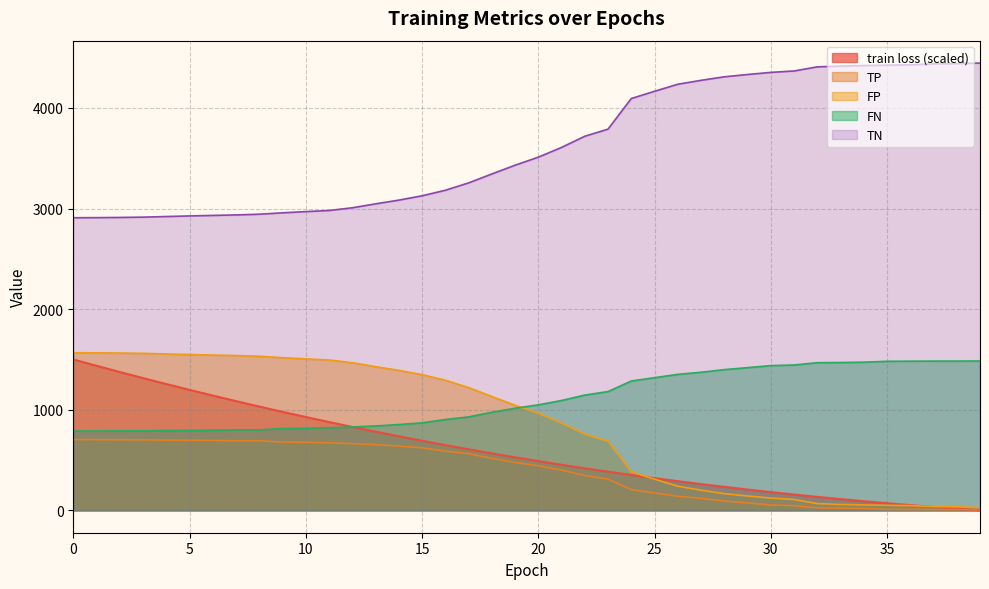

How many lines are shown in the chart?

5